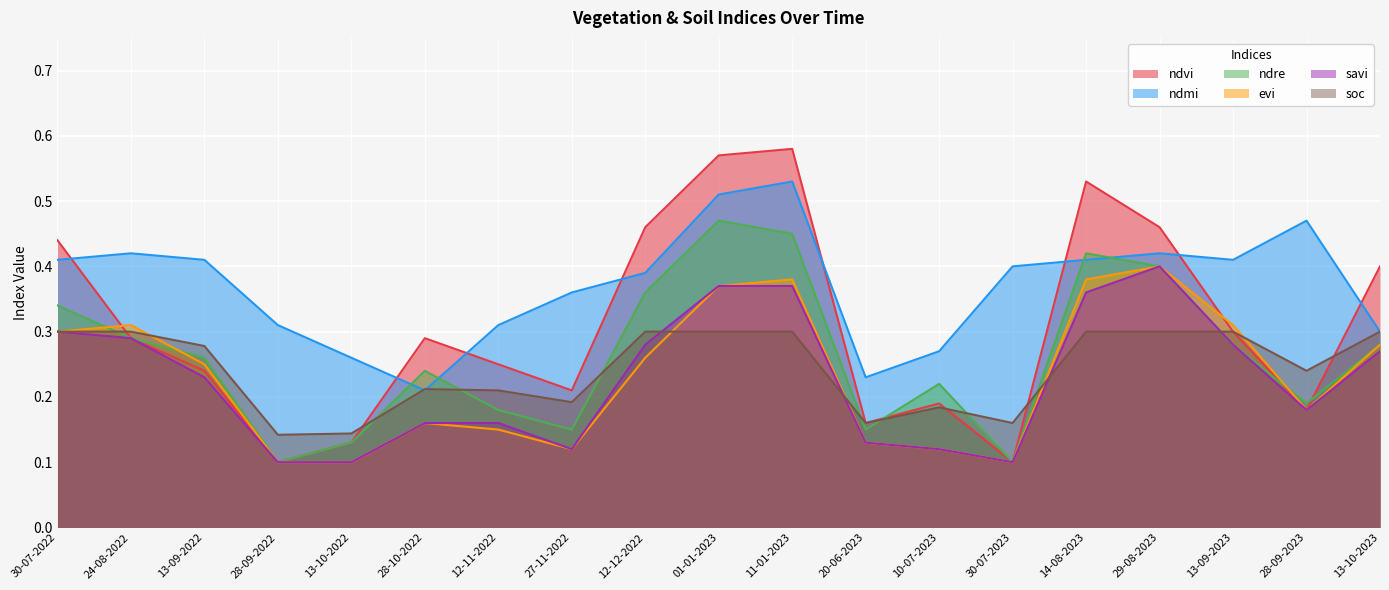

Which series changed the most between 13-10-2022 and 01-01-2023?

ndvi